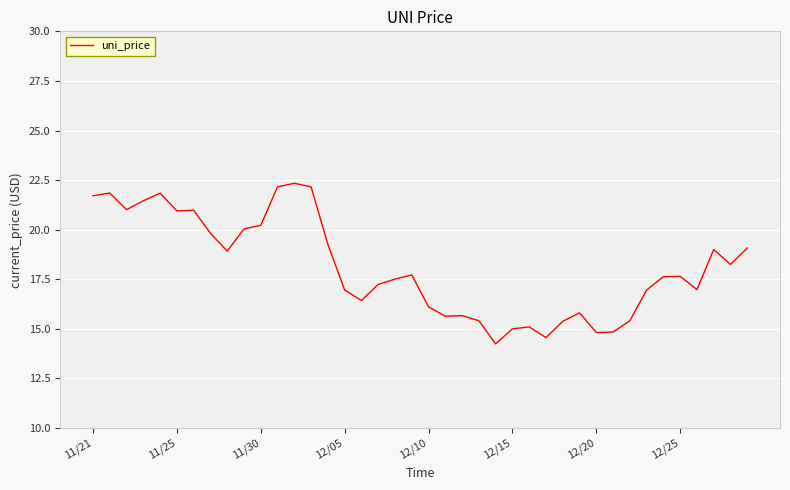

What is the difference between the maximum and minimum values?

8.1